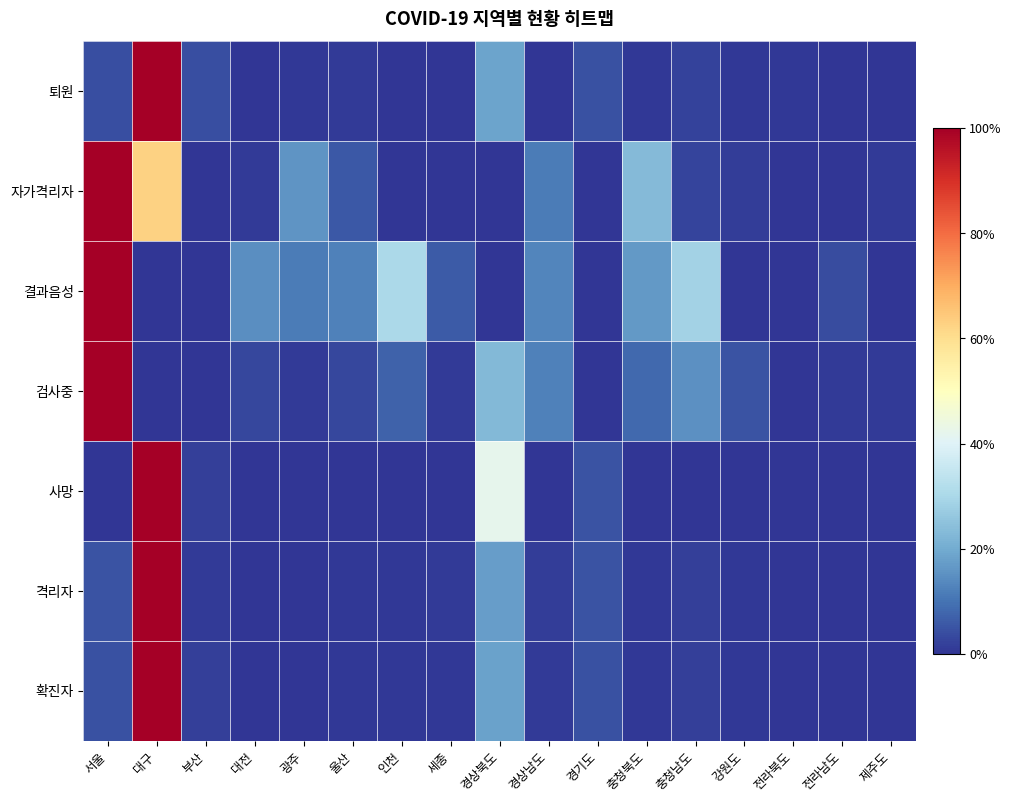

What is the total value across all series at 경기도?

0.2